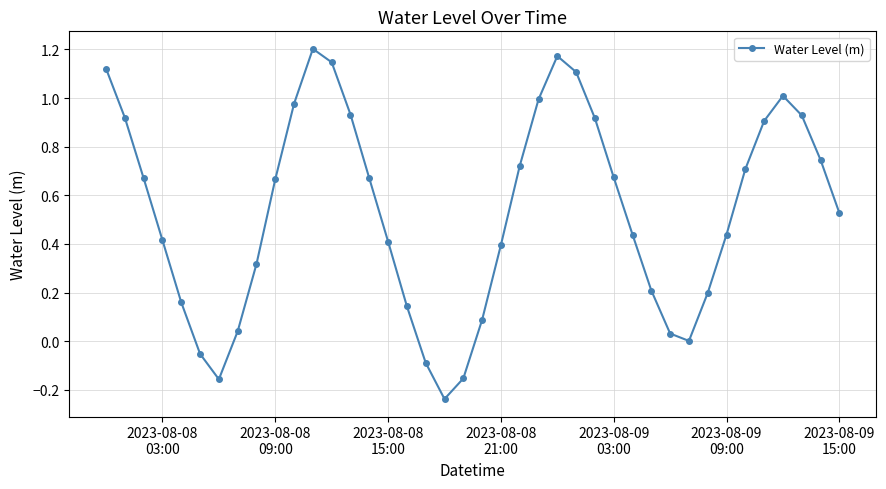

What is the difference between the maximum and minimum values?

1.4